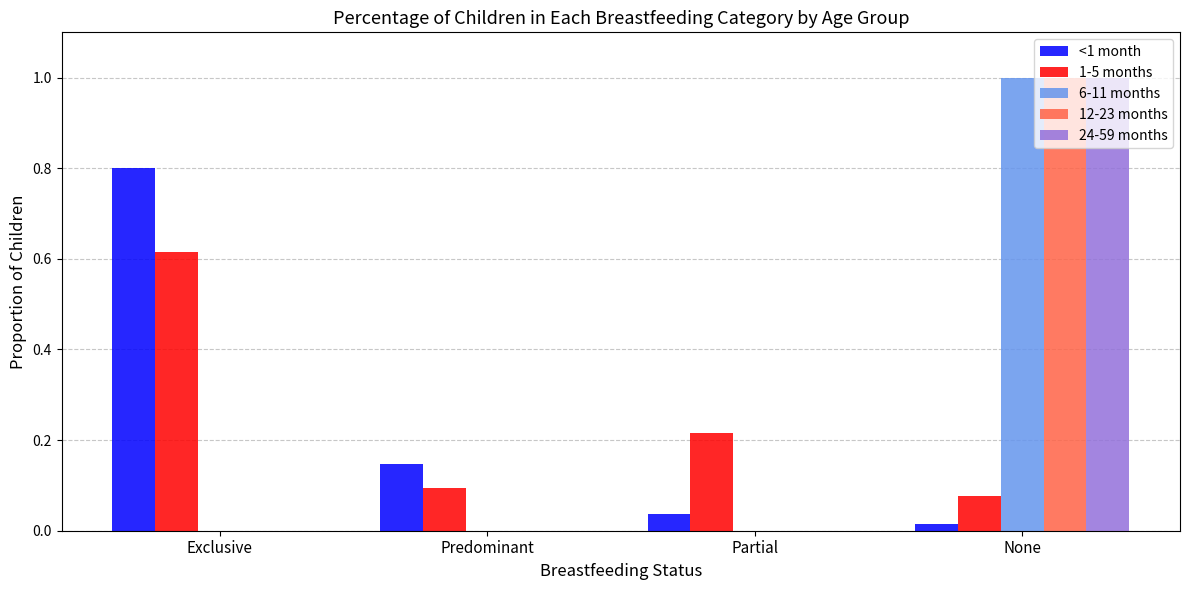

The value of 12-23 months at None is 1.0. True or false?

True